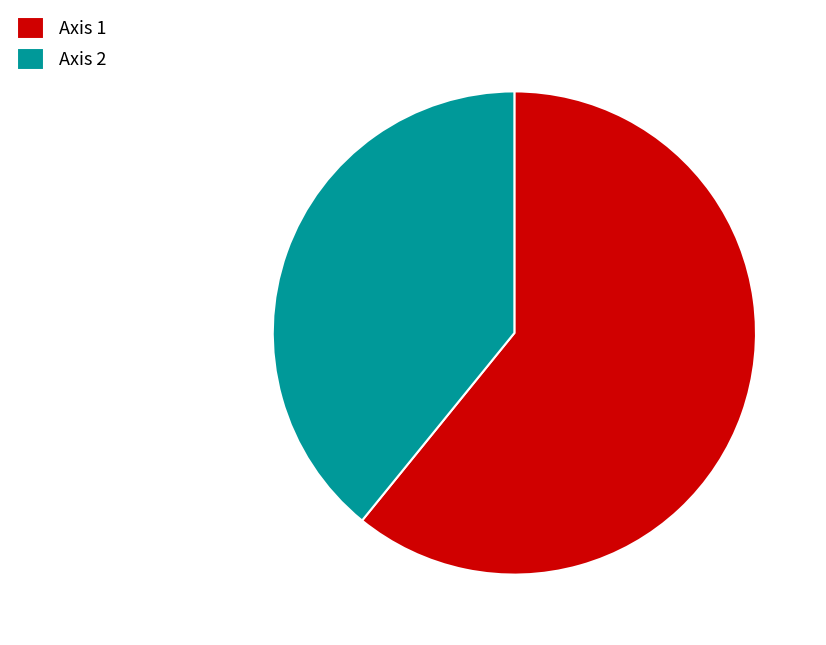

What is the ratio of the value at Axis 1 to the value at Axis 2?

1.6